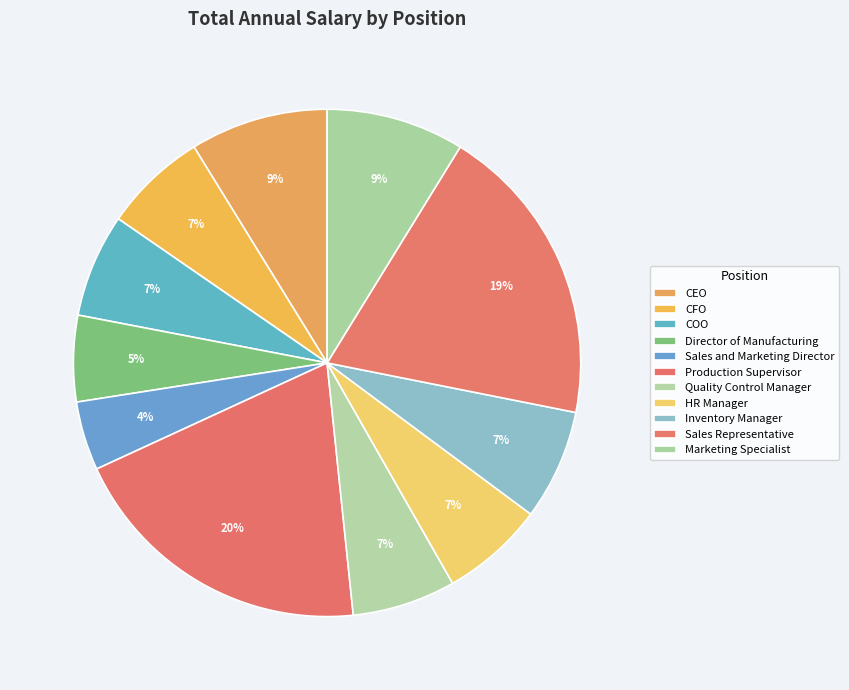

What is the change in value from CFO to Sales Representative?

+180000